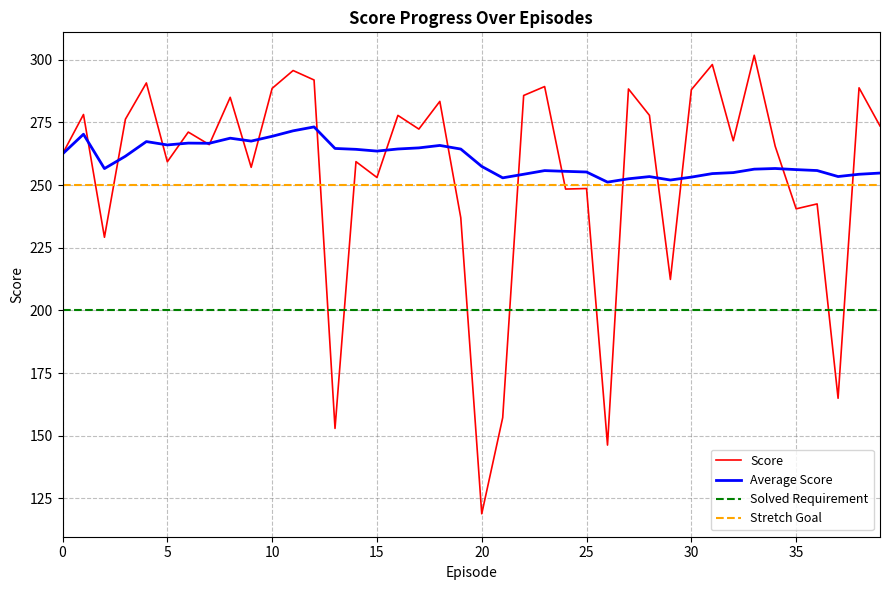

Does the chart have visible grid lines?

Yes